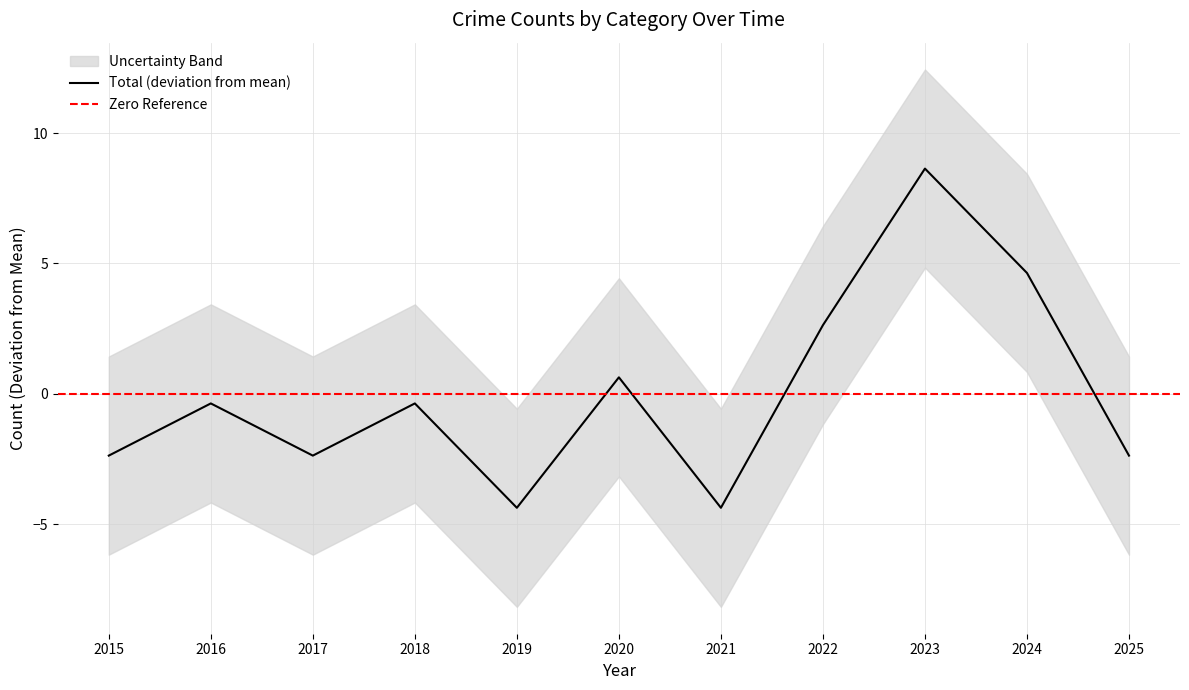

Is this an area chart (filled region under the line)?

No